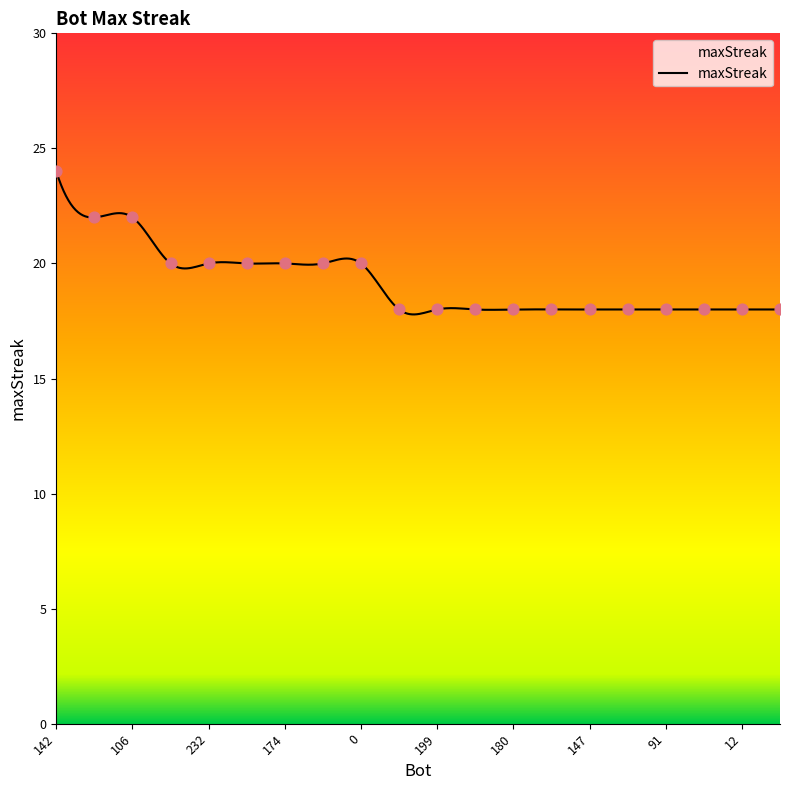

Approximately how many times larger is the value at 91 compared to 174?

0.9